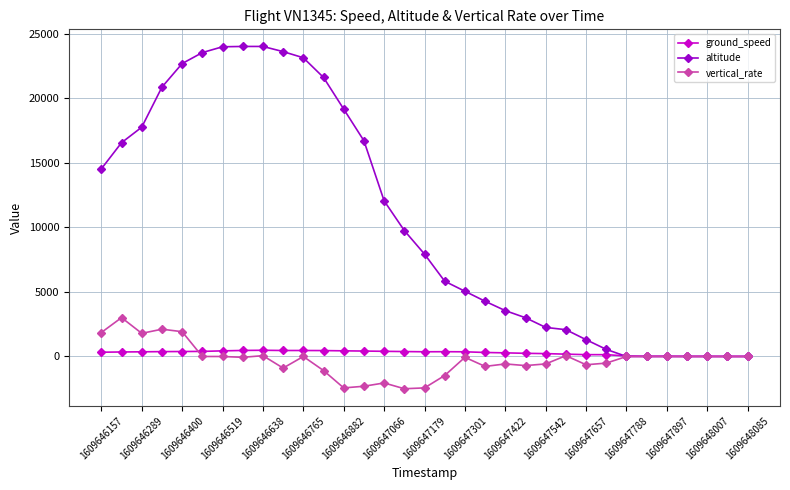

True or false: vertical_rate has more than 2 points higher than both neighbors.

True